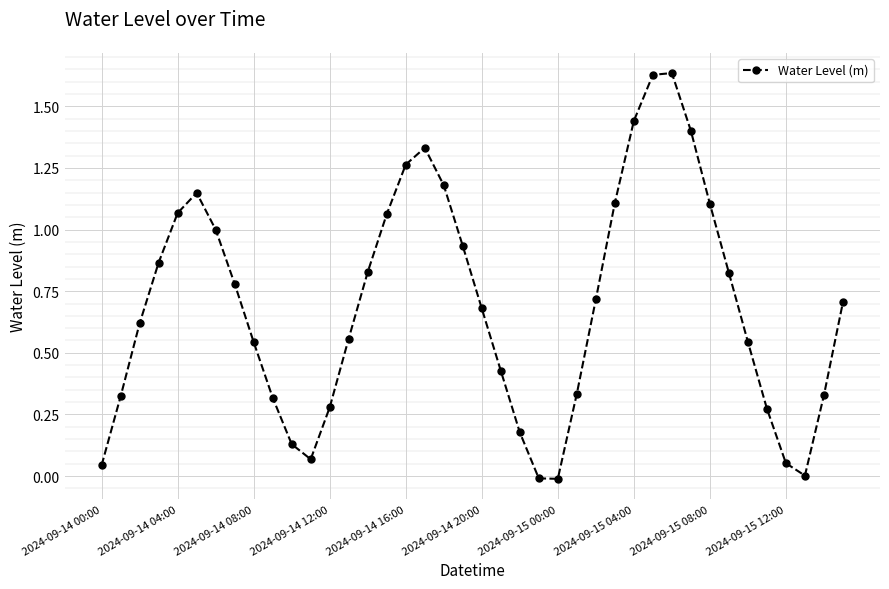

True or false: the data has more than 1 interior local peaks.

True